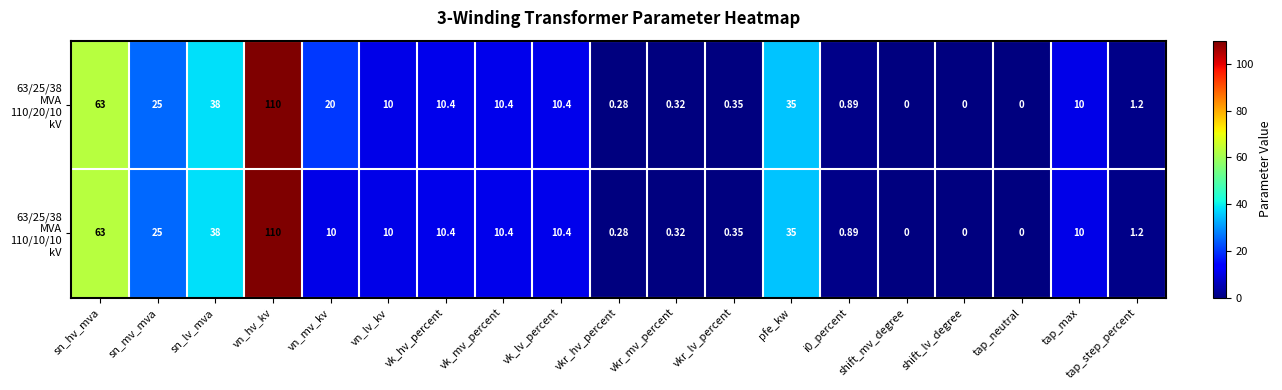

At which category does the chart reach its peak across all series?

vn_hv_kv